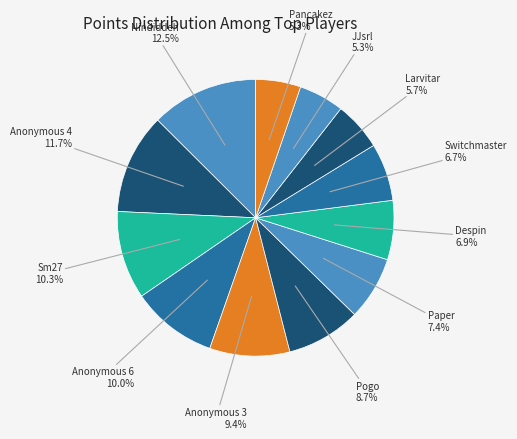

How many segments does this pie chart have?

12